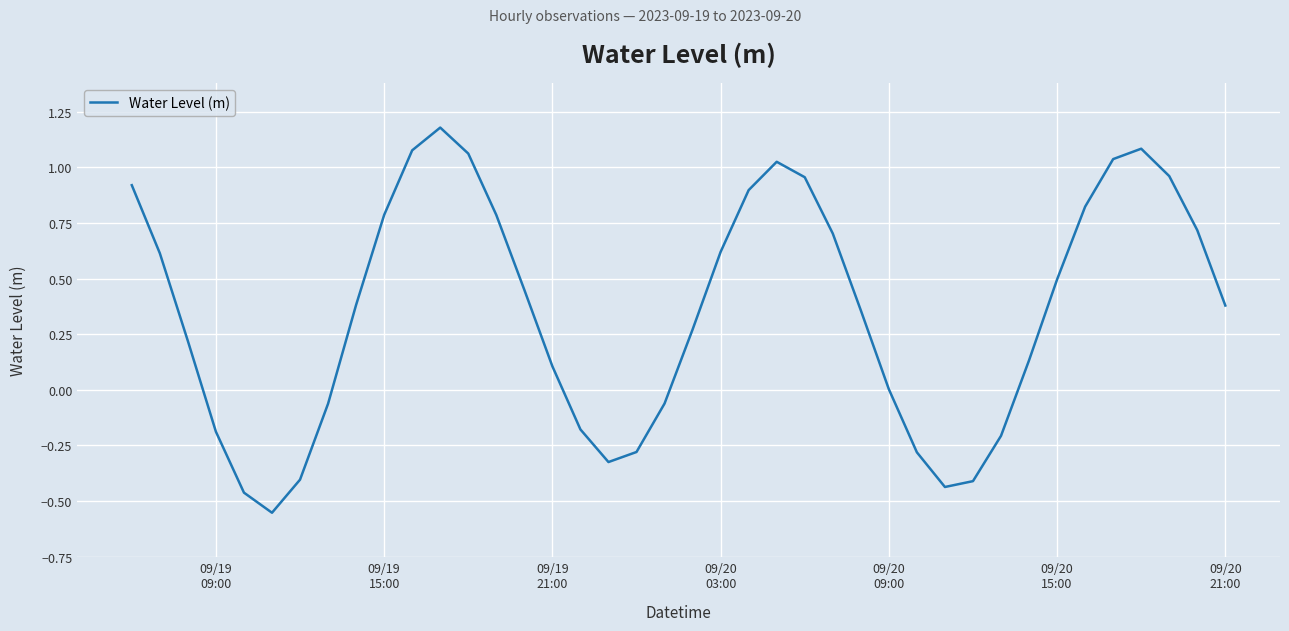

What is the difference between the maximum and minimum values?

1.7